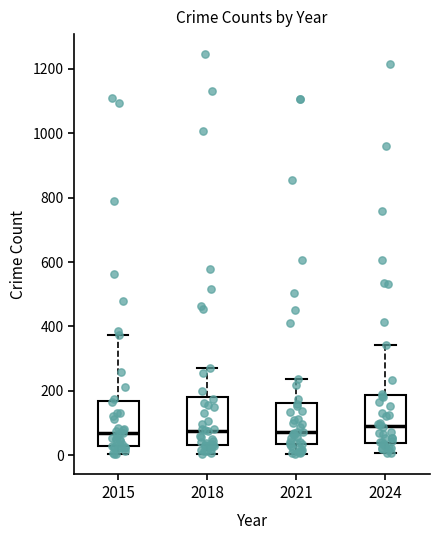

Reading left to right, read every box against the y-axis: the position of its median line, the range the box covers, and the ends of its whiskers. The values are not printed on the chart, so give them approximately, as read against the axis.

2015: median 80, box 20 to 160, whiskers 0 to 380
2018: median 80, box 40 to 180, whiskers 0 to 280
2021: median 80, box 40 to 160, whiskers 0 to 240
2024: median 100, box 40 to 180, whiskers 0 to 340